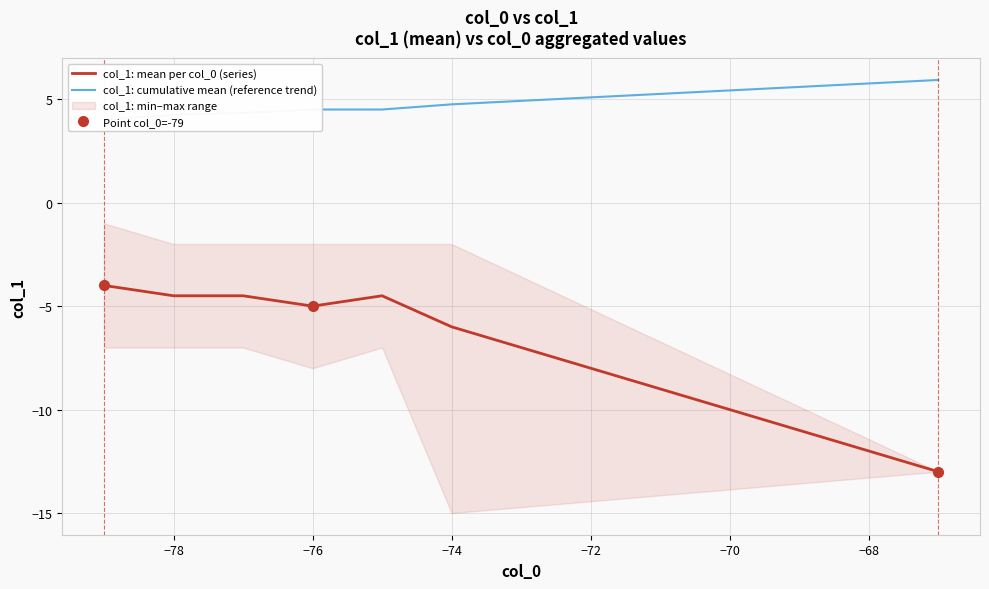

True or false: col_1: cumulative mean (reference trend) has more than 0 points higher than both neighbors.

False